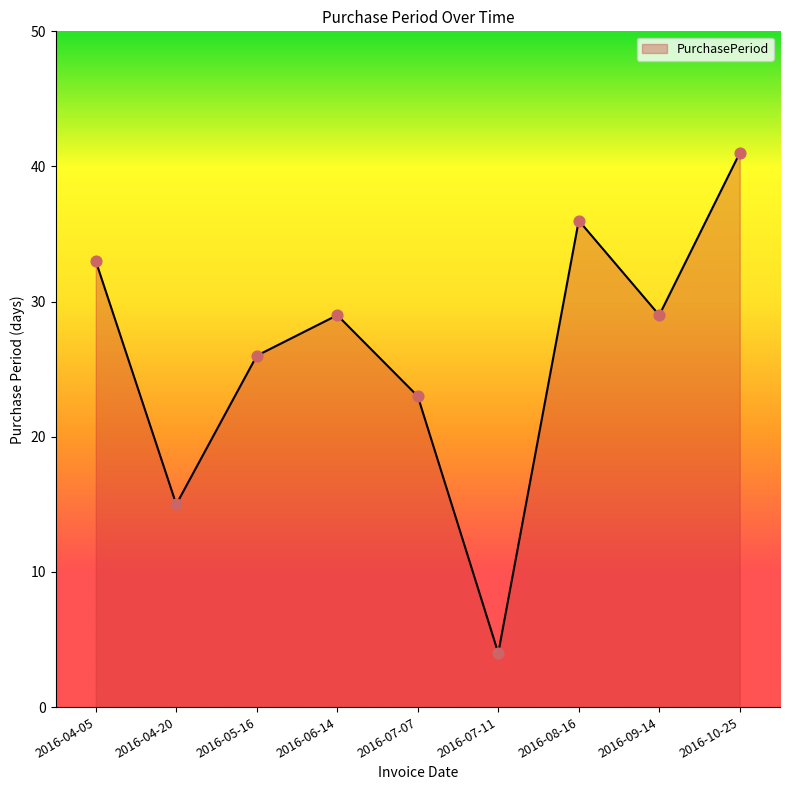

Which has a higher value, 2016-10-25 or 2016-04-05?

2016-10-25